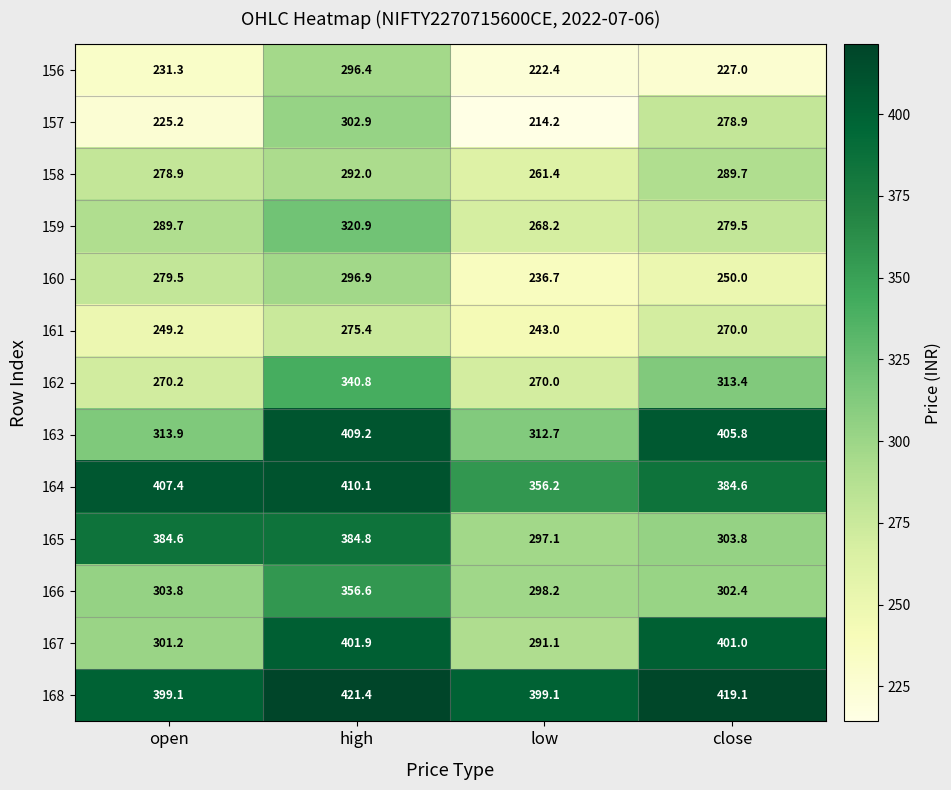

The value of 159 at low is 268.2. True or false?

True